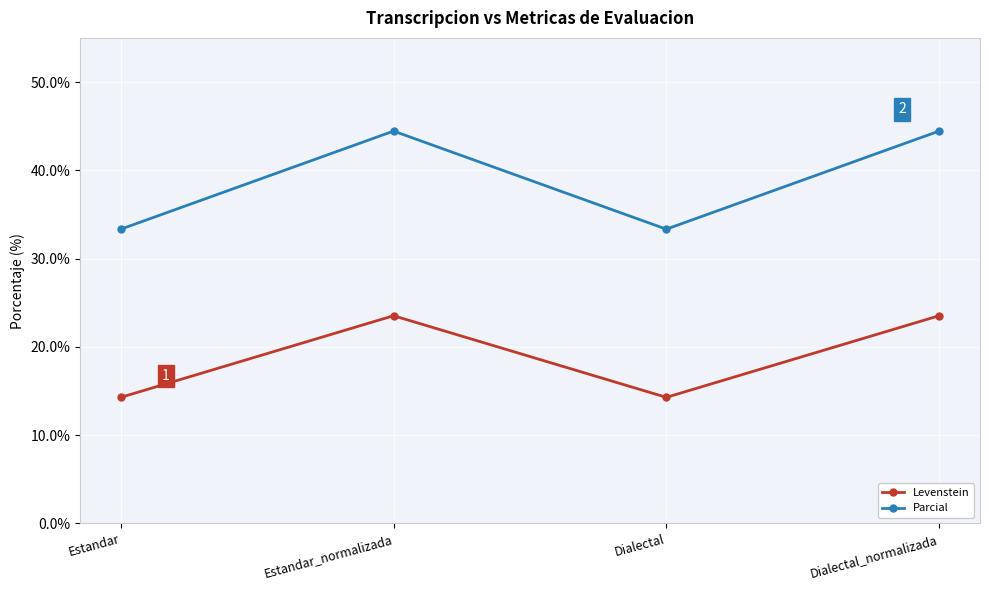

In Parcial, how many points are lower than both neighbors (excluding endpoints)?

1